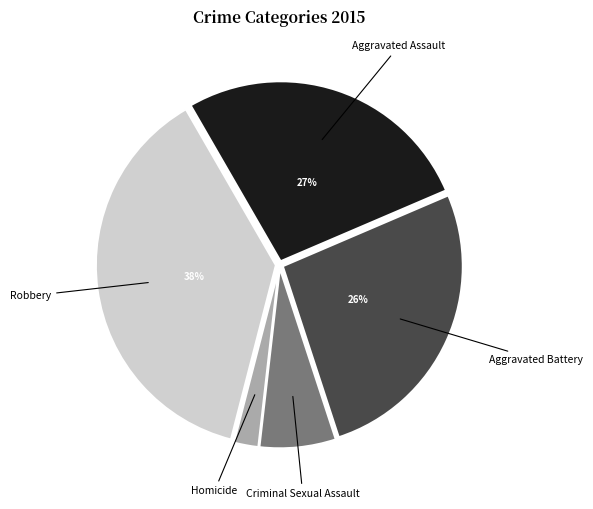

Is it true that Homicide is 2% of the pie?

True